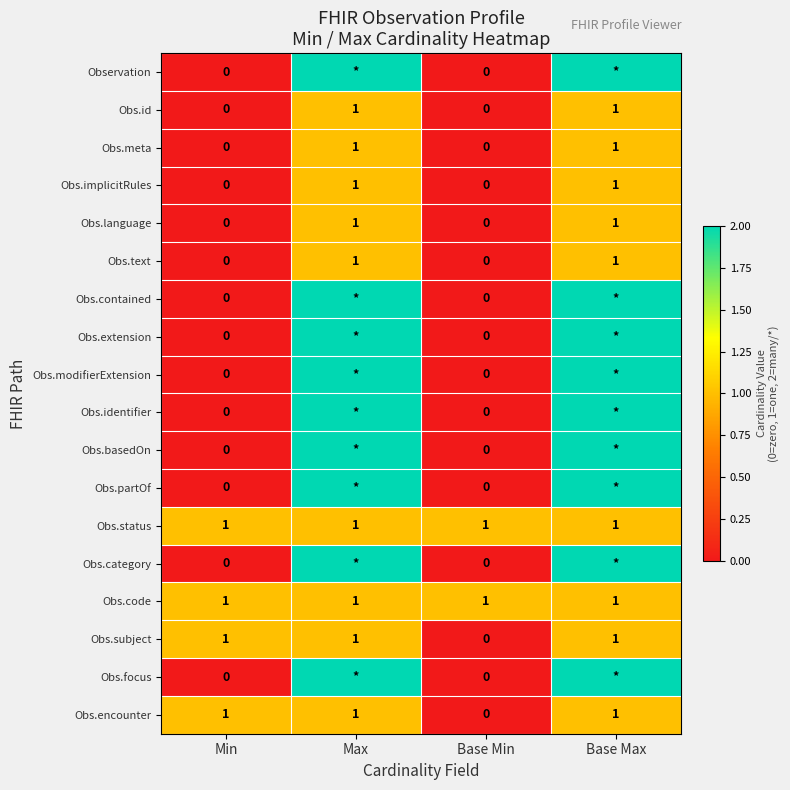

Which has a higher value, Base Max or Base Min?

Base Max